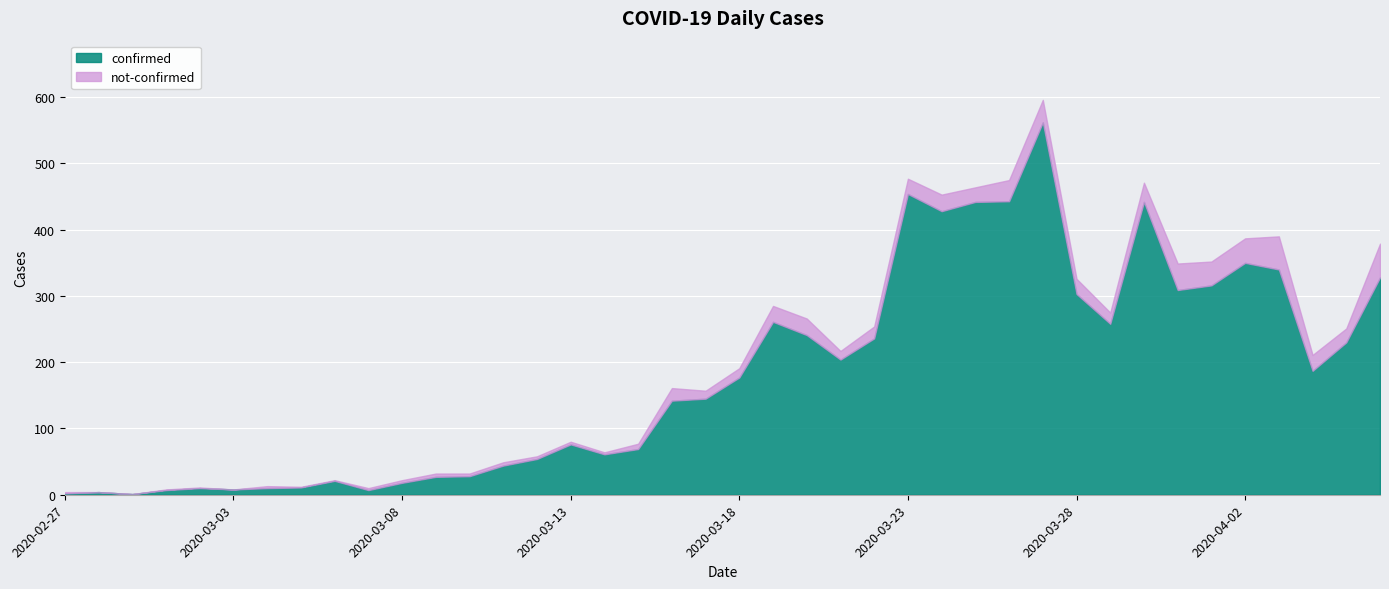

Where is the first local minimum for not-confirmed?

2020-03-03